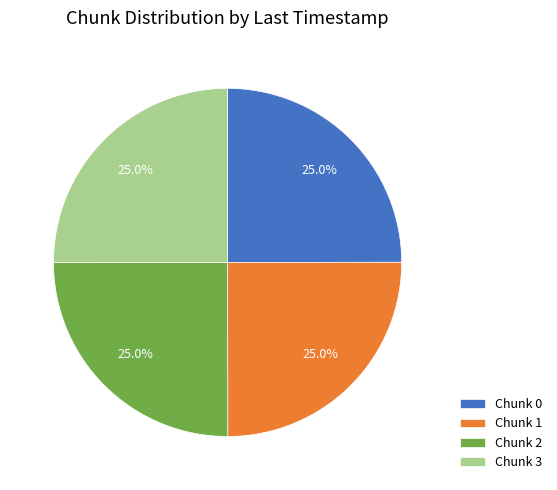

Does Chunk 3 represent more than half of the total?

No